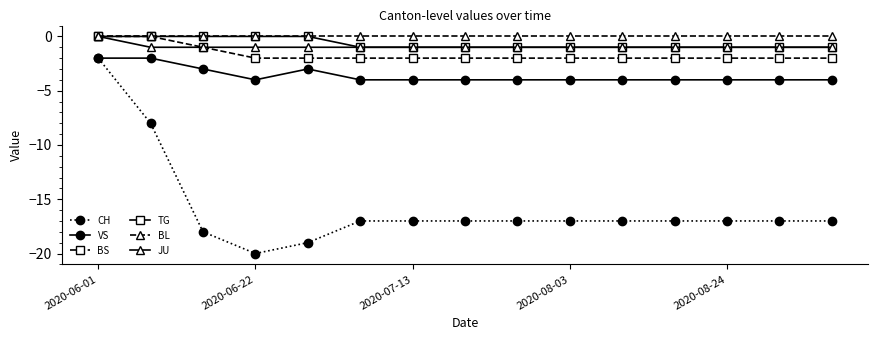

Which series has the widest spread of values?

CH